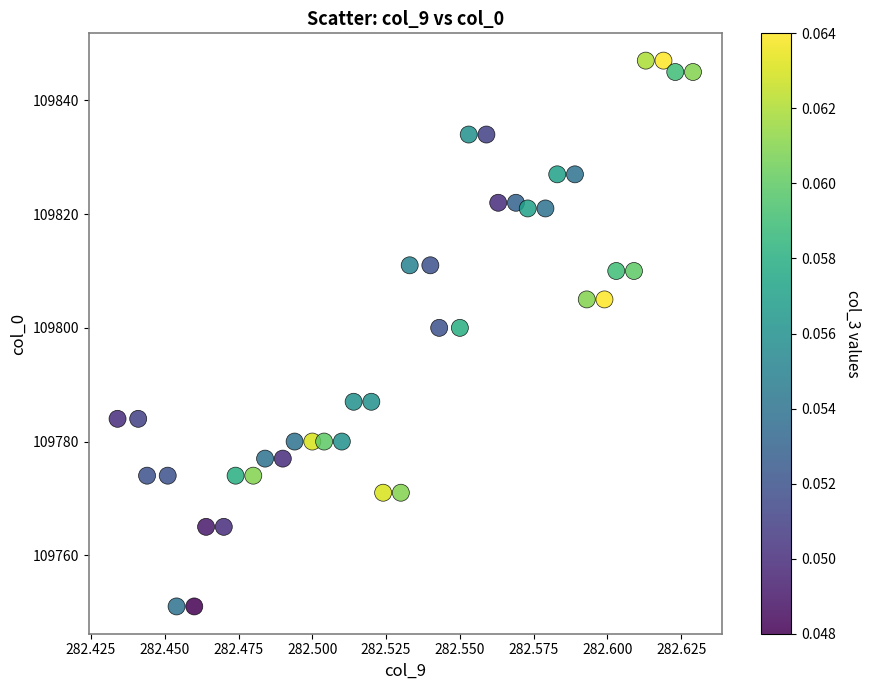

What is the range of Y values (max minus min)?

96